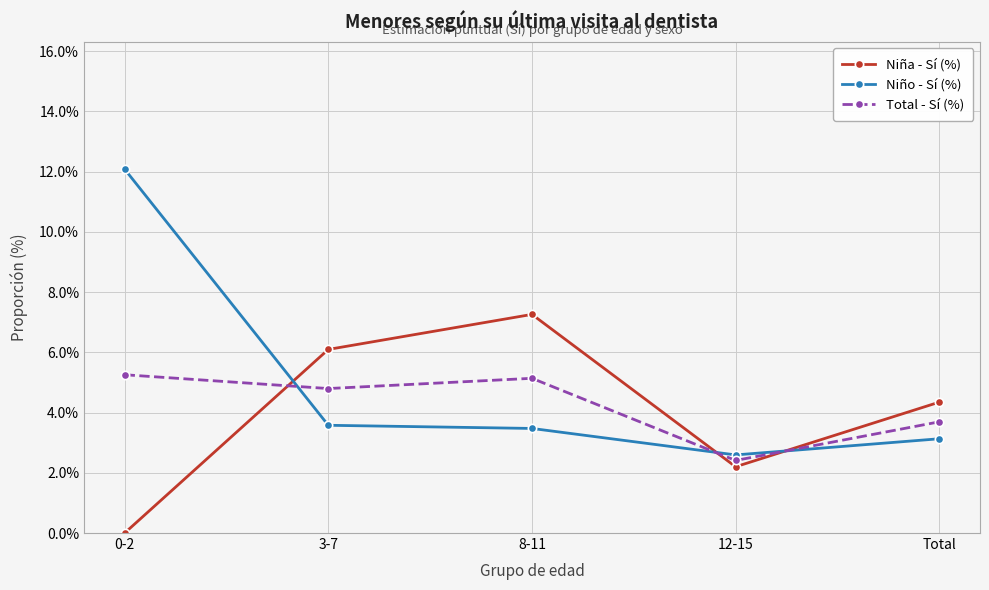

Where is the first local maximum for Niña - Sí (%)?

8-11